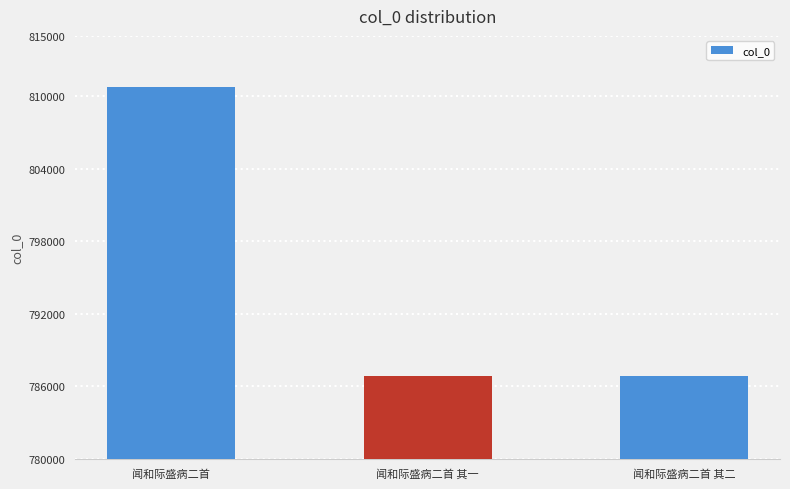

The chart shows a value of 1297237 at 闻和际盛病二首 其二. True or false?

False